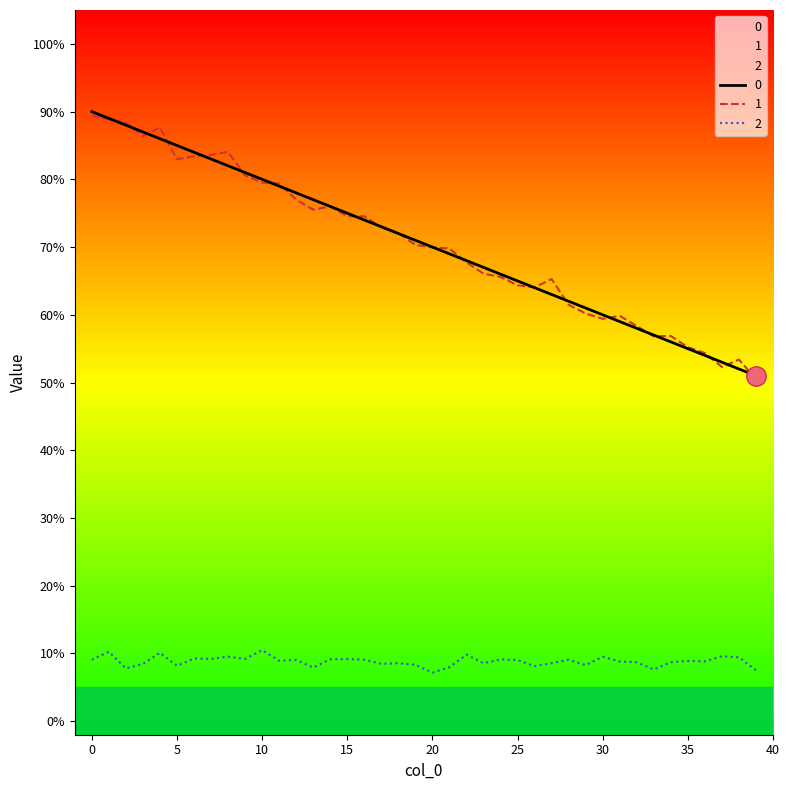

What is the sum of all 0 values?

2820.0